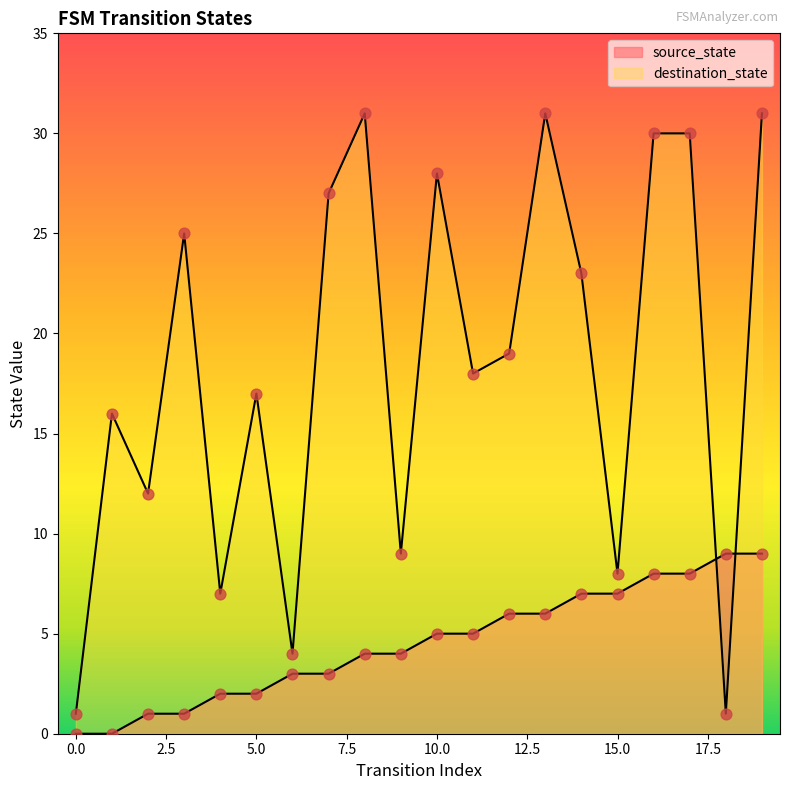

What is the total value across all series at 1?

16